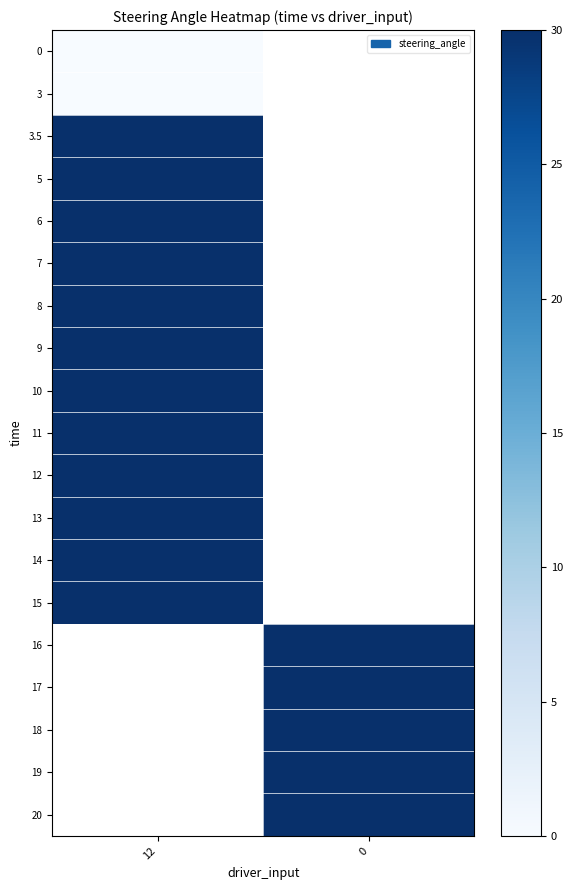

The value of 6 at 12 is 30.0. True or false?

True